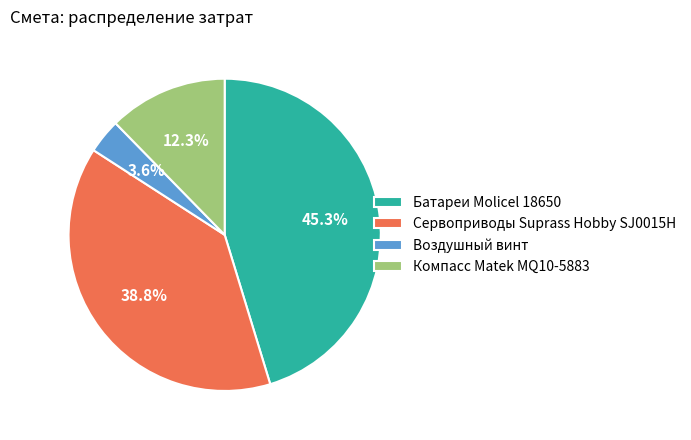

How many segments does this pie chart have?

4